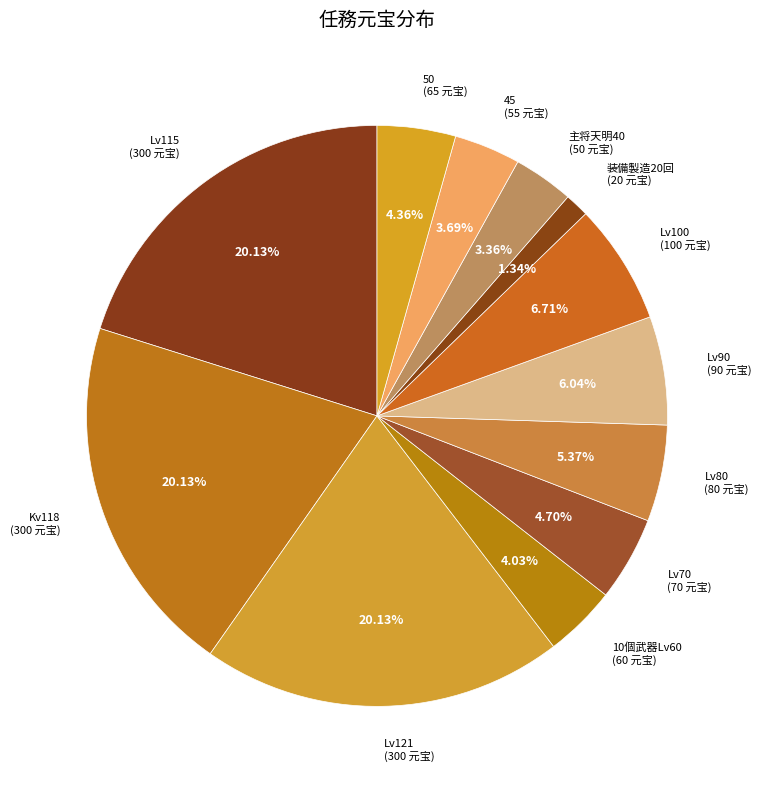

How many segments does this pie chart have?

12